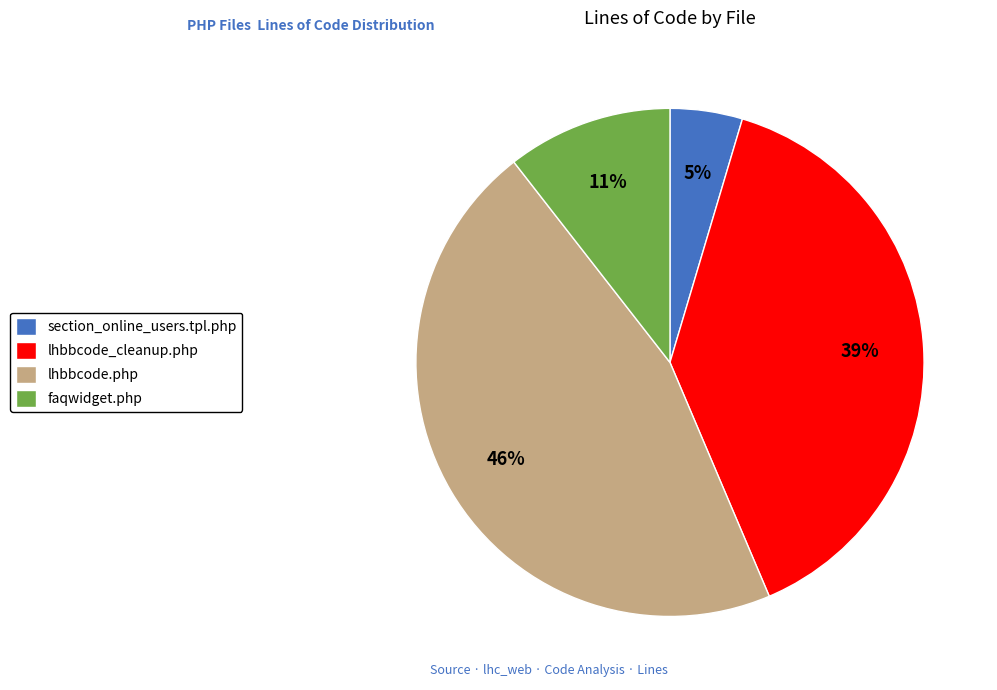

What percentage is the faqwidget.php slice, to the nearest percent?

11%